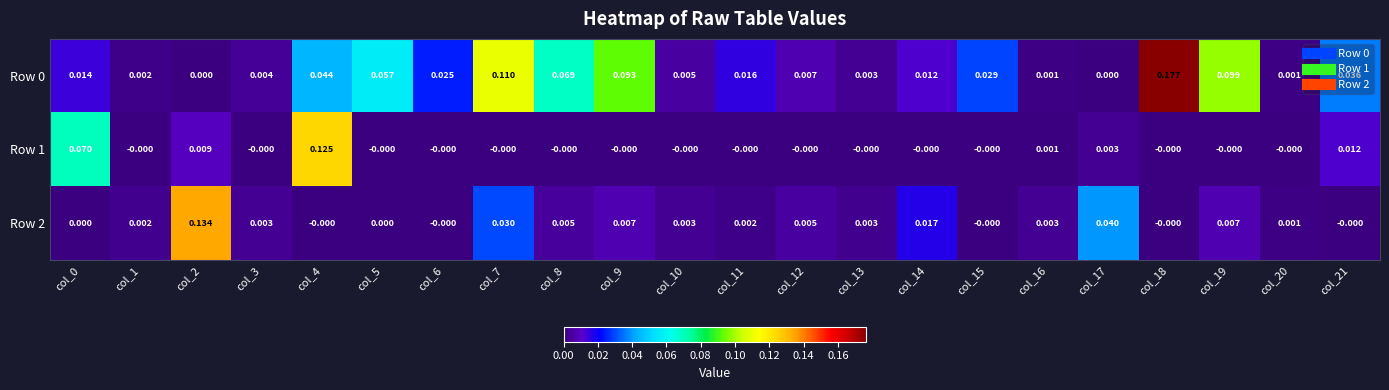

Is the value of Row 2 at col_4 greater than the value of Row 0 at col_15?

No